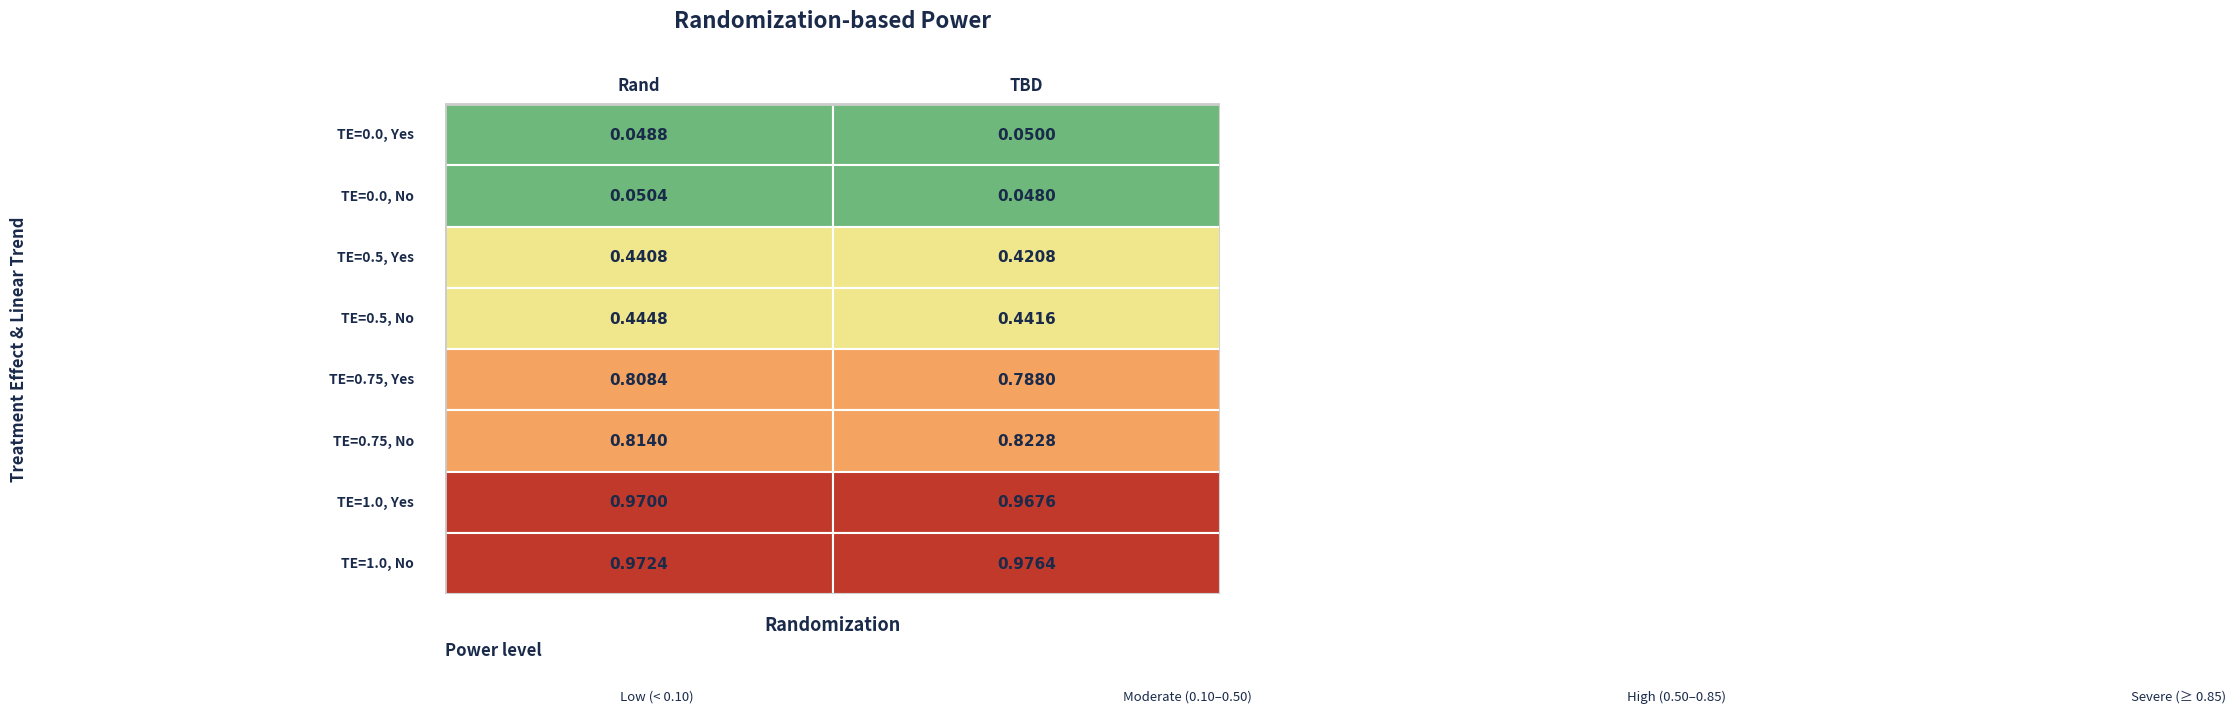

What is the spread (max minus min) of values at 0?

0.9